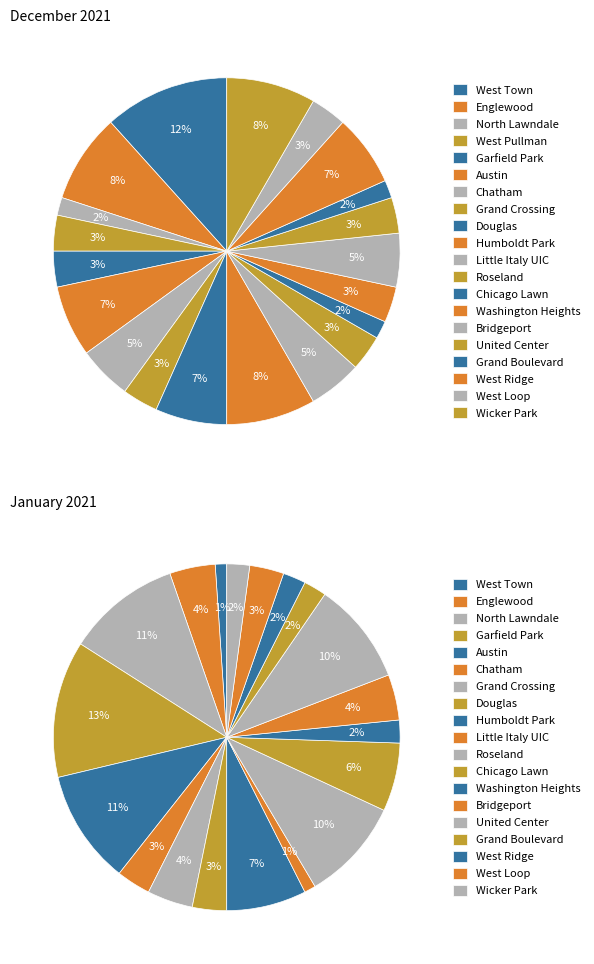

Which series has the widest spread of values?

January 2021